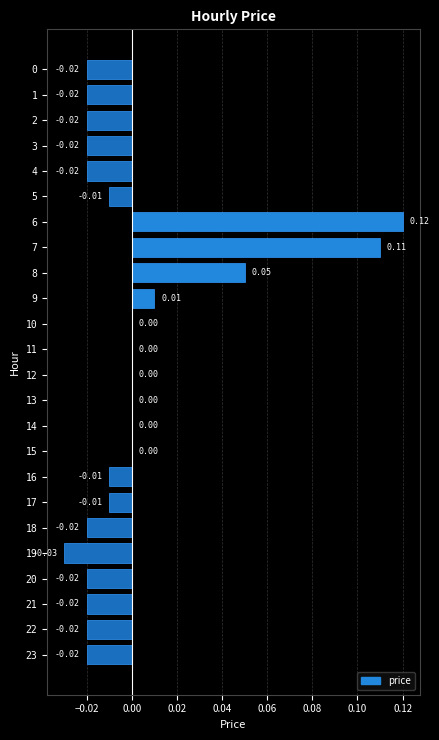

Is it true that the value at 15 is 0.1?

False